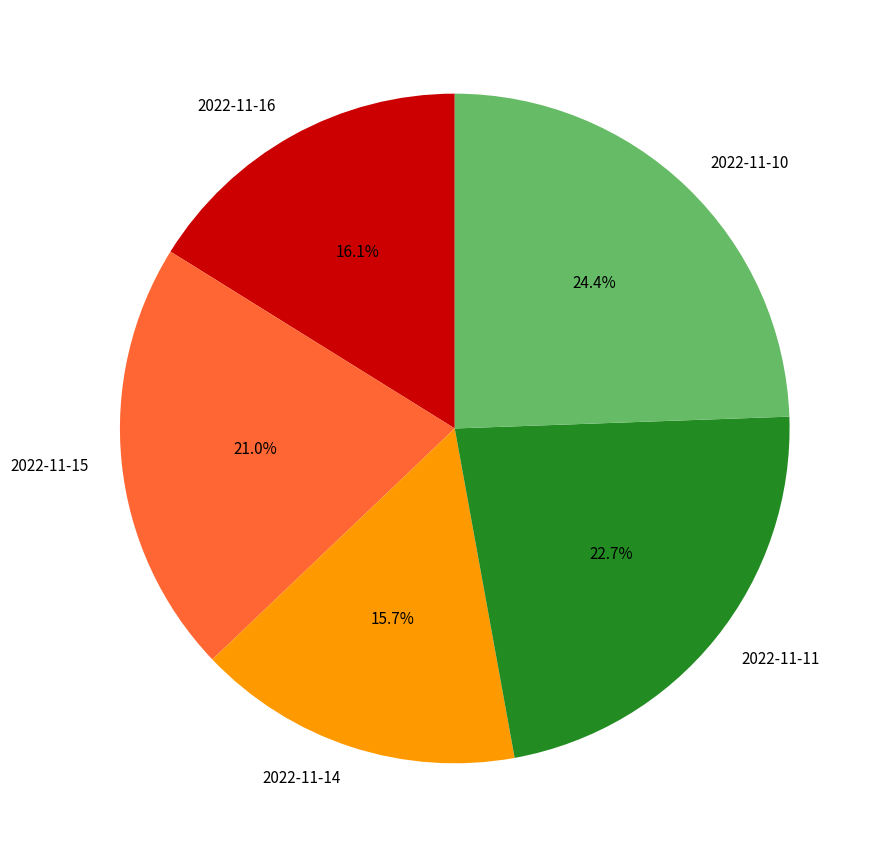

Which category has the biggest portion of the pie?

2022-11-10